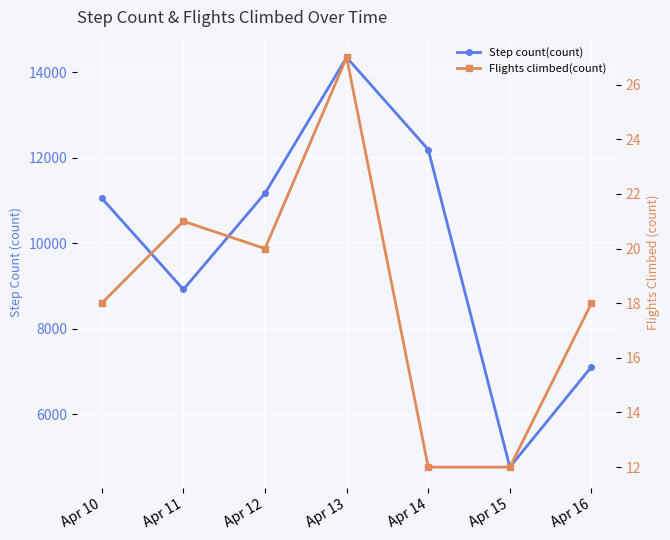

Is it true that Flights climbed(count) equals 12.0 at Apr 14?

True